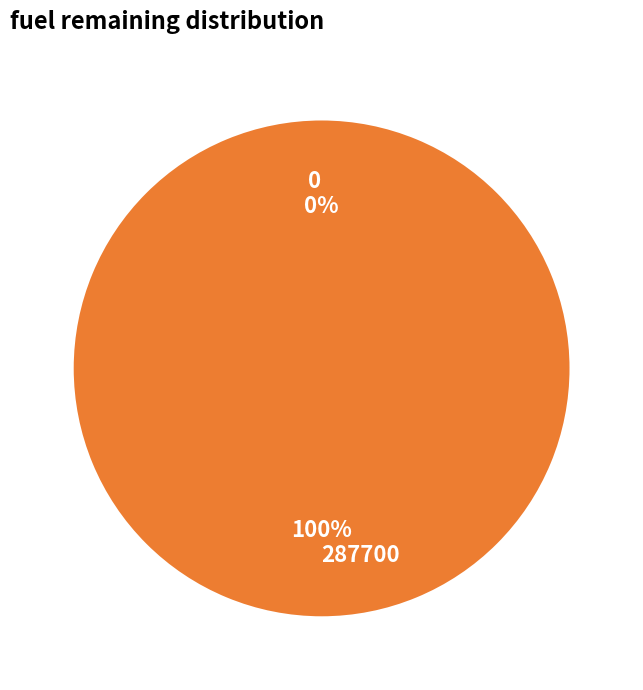

Rank the categories by value from lowest to highest.

0, 287700